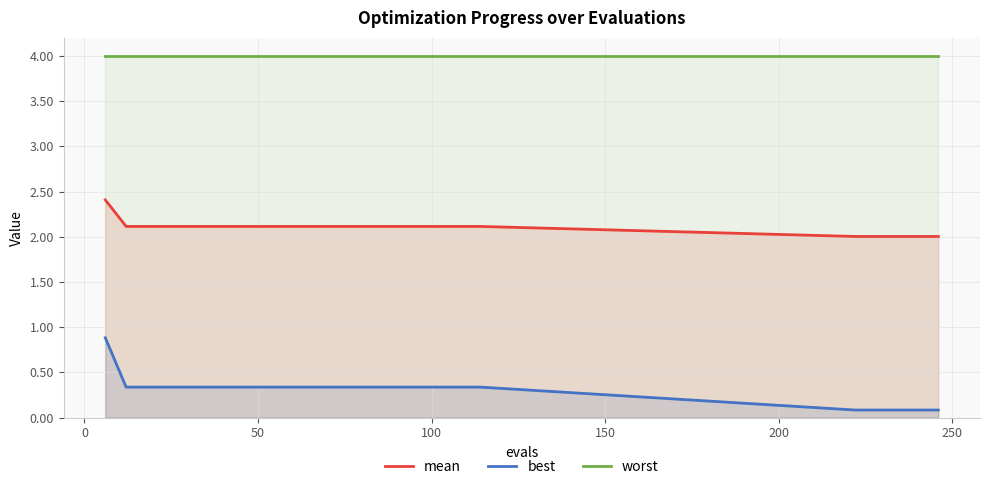

Rank the series by their maximum value, from highest to lowest.

worst, mean, best